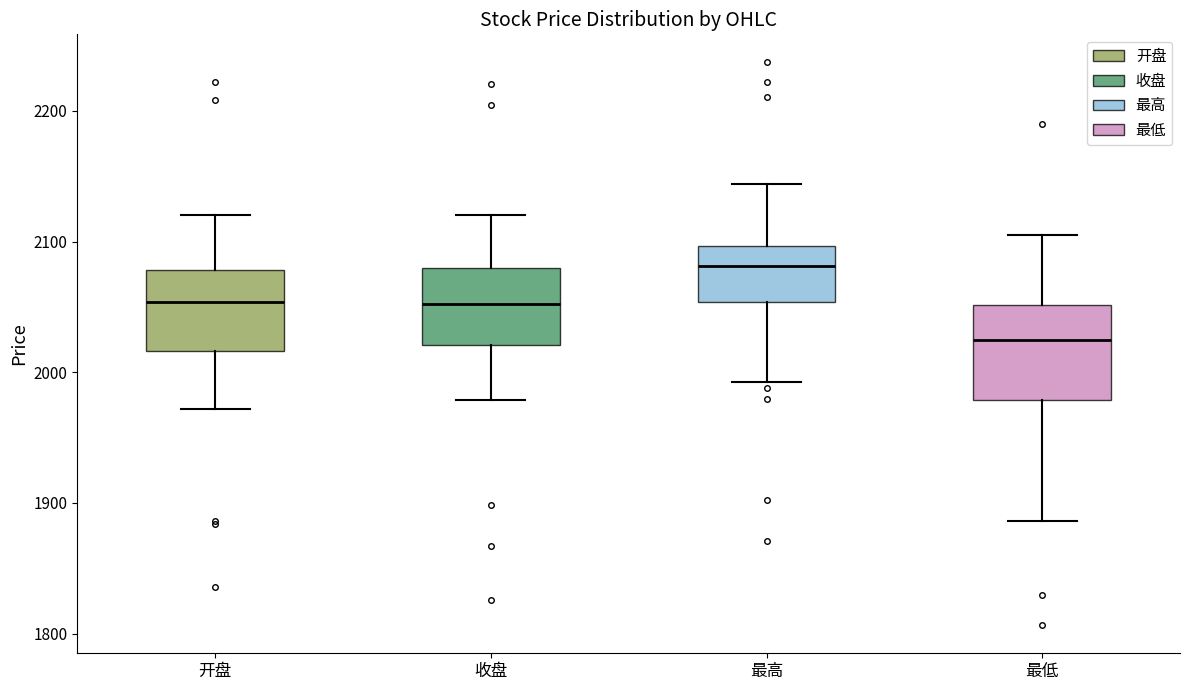

Where is the upper edge of the box for 收盘 on the y-axis? The values are not printed on the chart, so give them approximately, as read against the axis.

2080